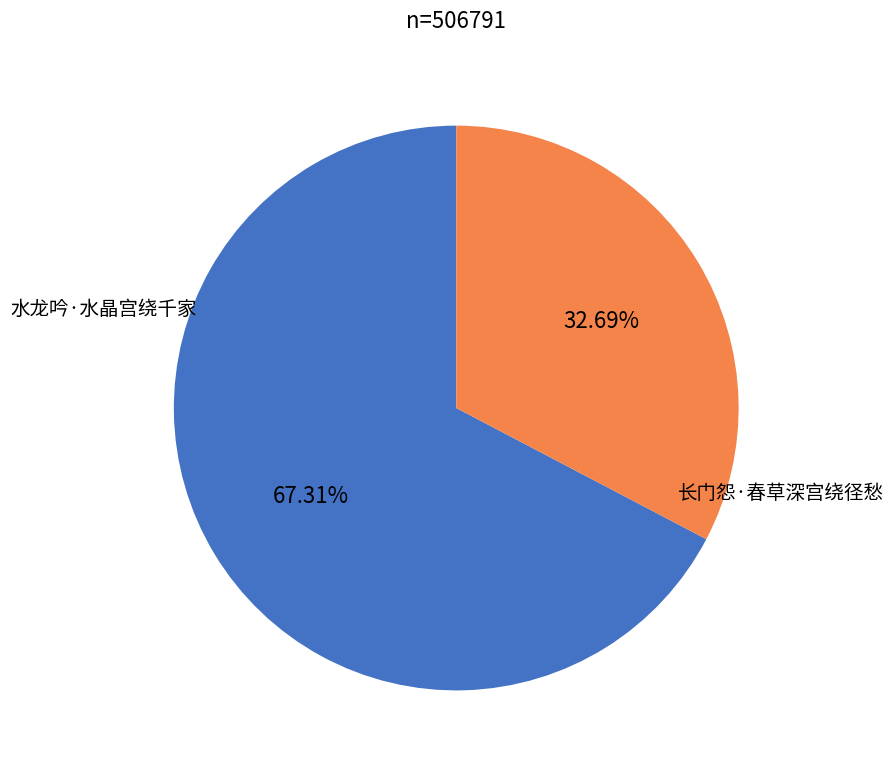

Is there any slice that represents more than half of the pie?

Yes